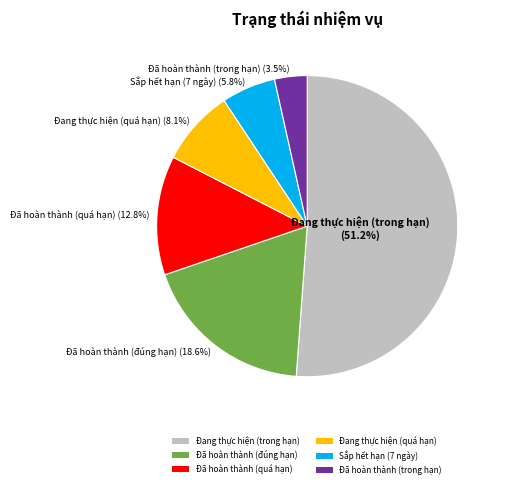

How many slices are in this pie chart?

6